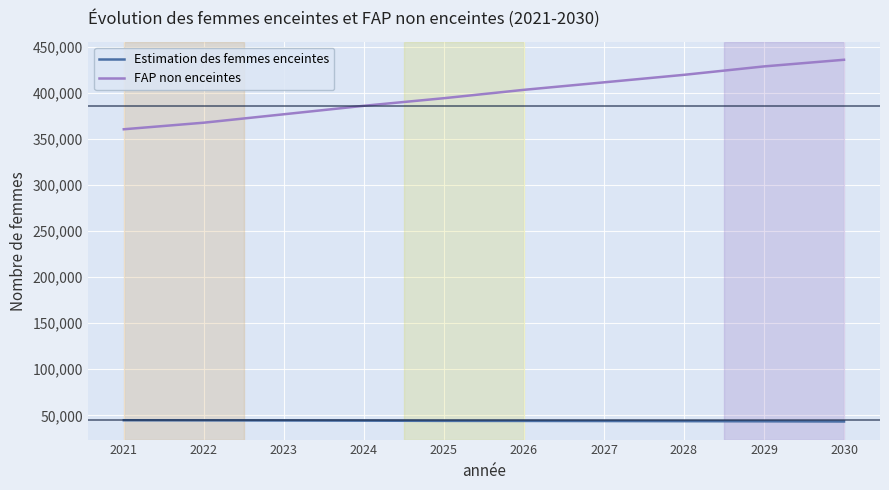

List the series in order of their peak value, lowest first.

Estimation des femmes enceintes, FAP non enceintes